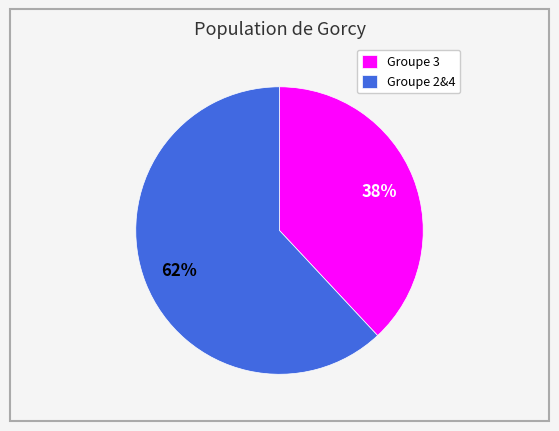

Is the sum of Groupe 2&4 and Groupe 3 greater than half?

Yes